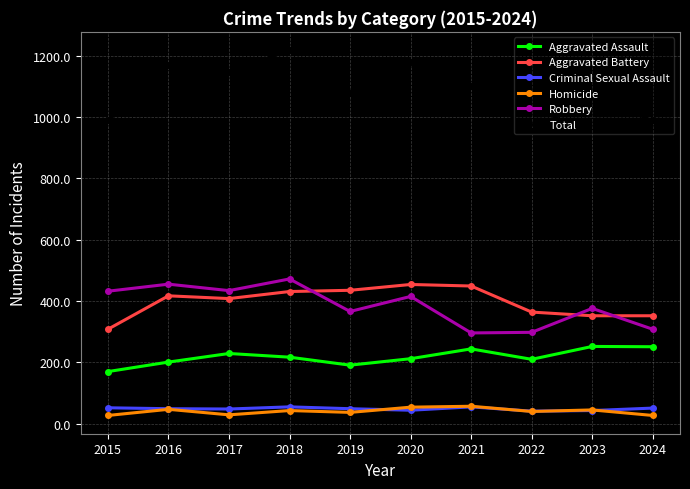

What is the average value of the Aggravated Assault series?

218